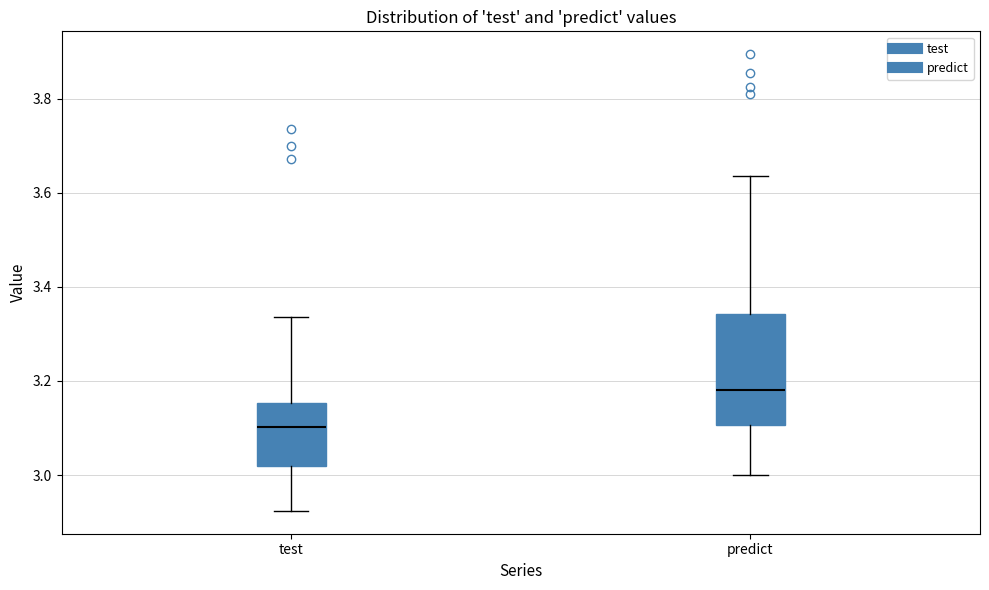

Comparing the boxes themselves (not the whiskers), which one is the tallest?

predict